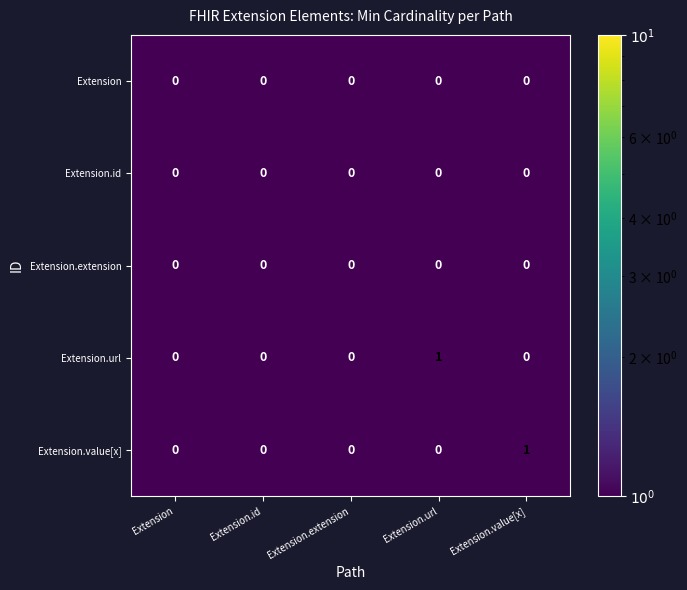

The Extension.url series shows 1 at Extension.extension. True or false?

False